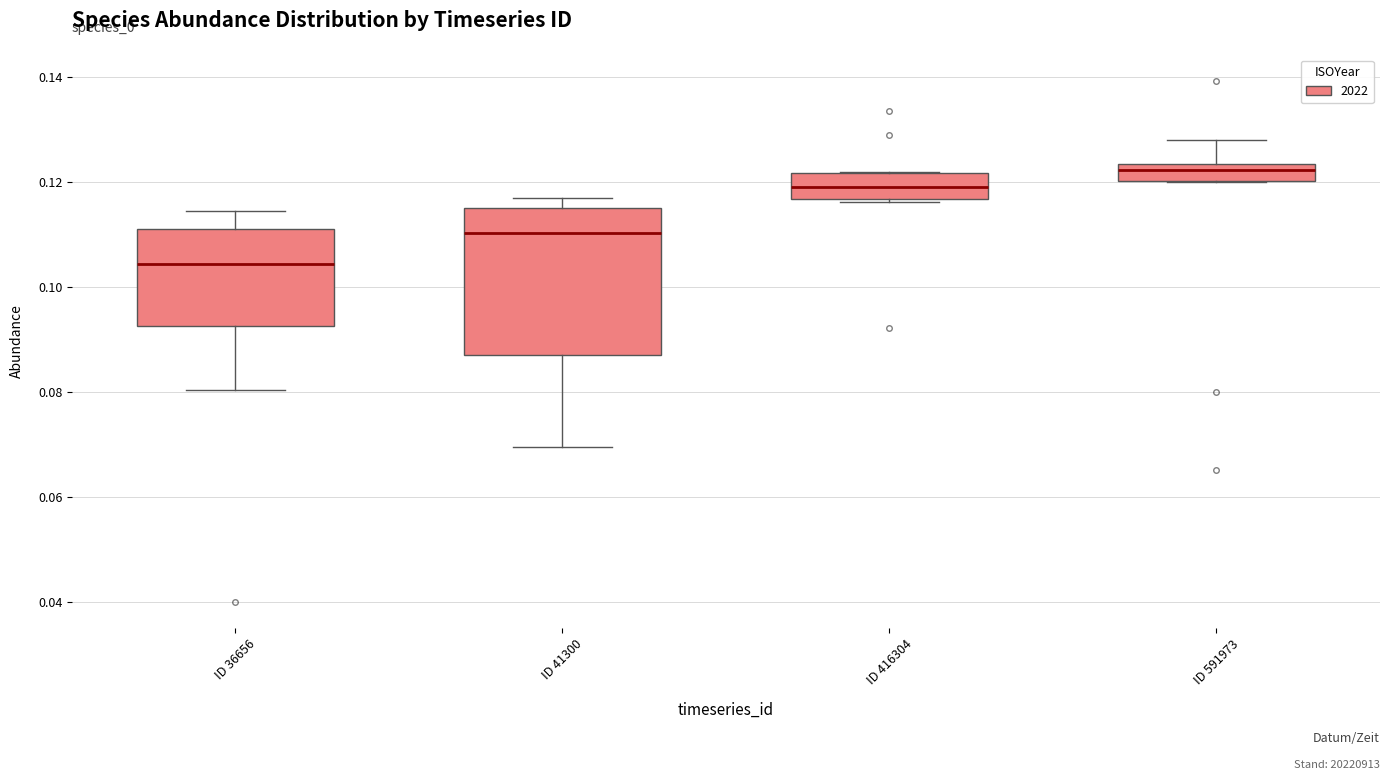

Comparing the boxes themselves (not the whiskers), which one is the tallest?

ID 41300